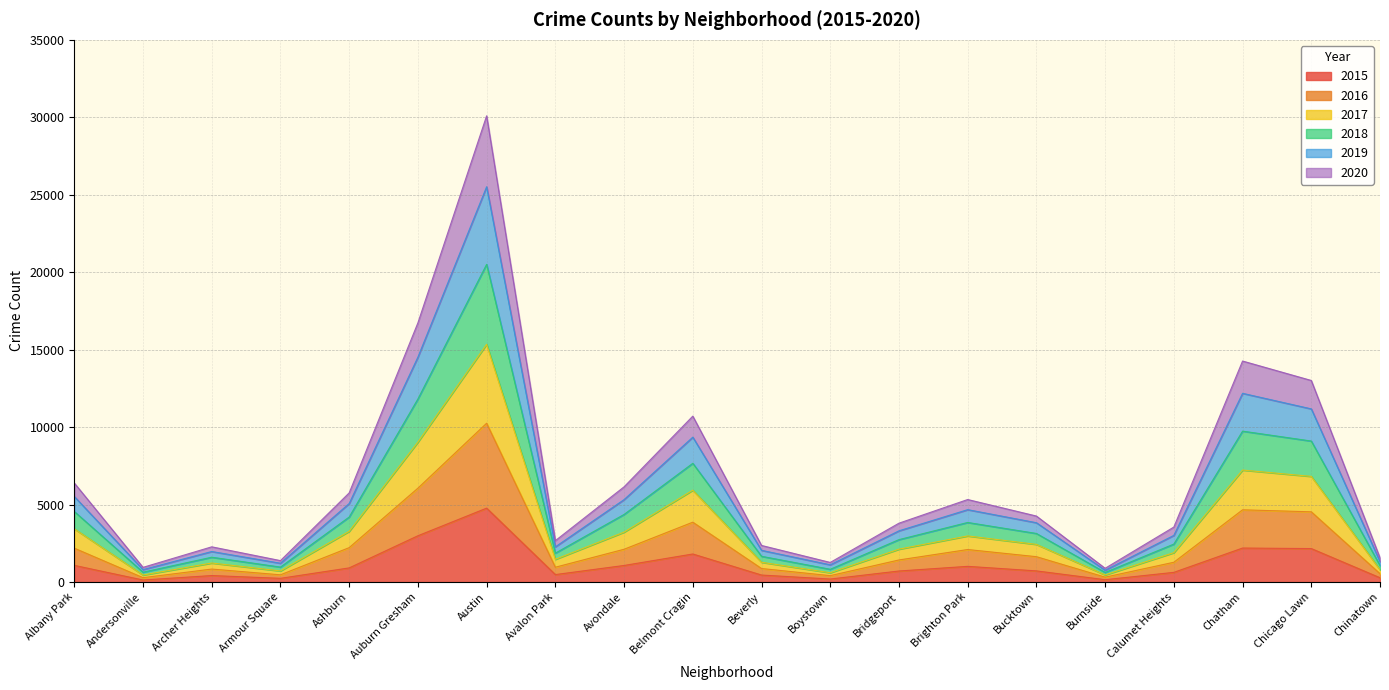

How many data points in 2015 are less than 720?

10